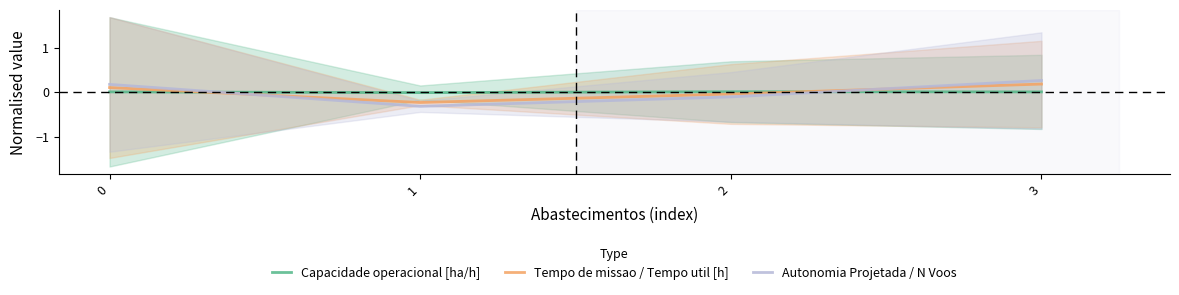

What are all the series names shown in the legend?

Capacidade operacional [ha/h], Tempo de missao / Tempo util [h], Autonomia Projetada / N Voos